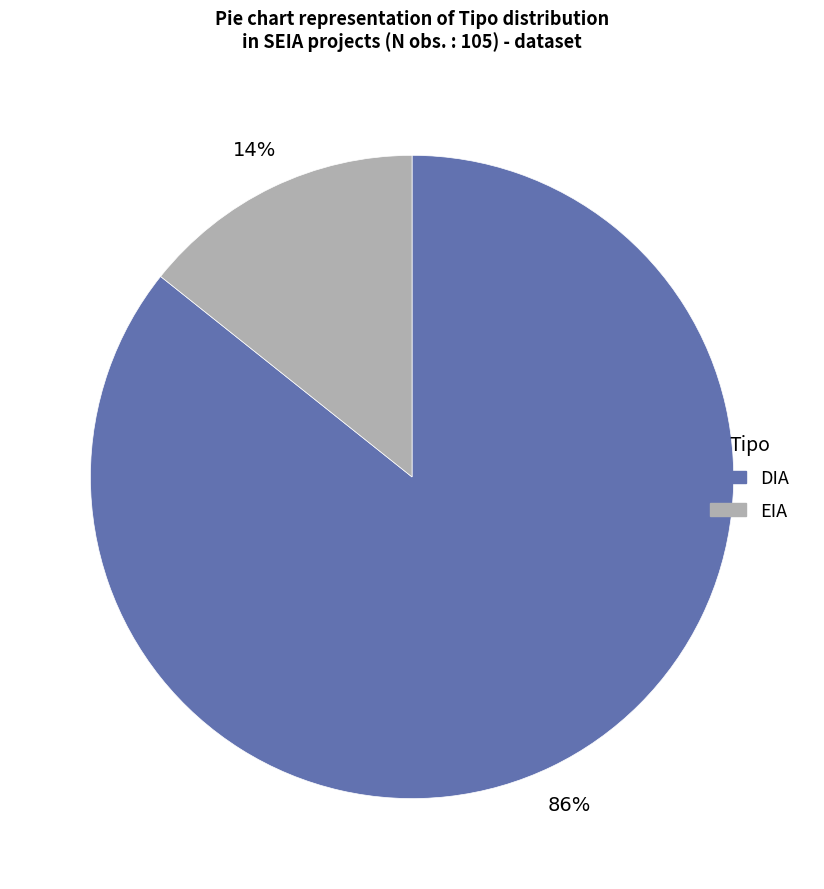

Count the number of slices in the pie.

2